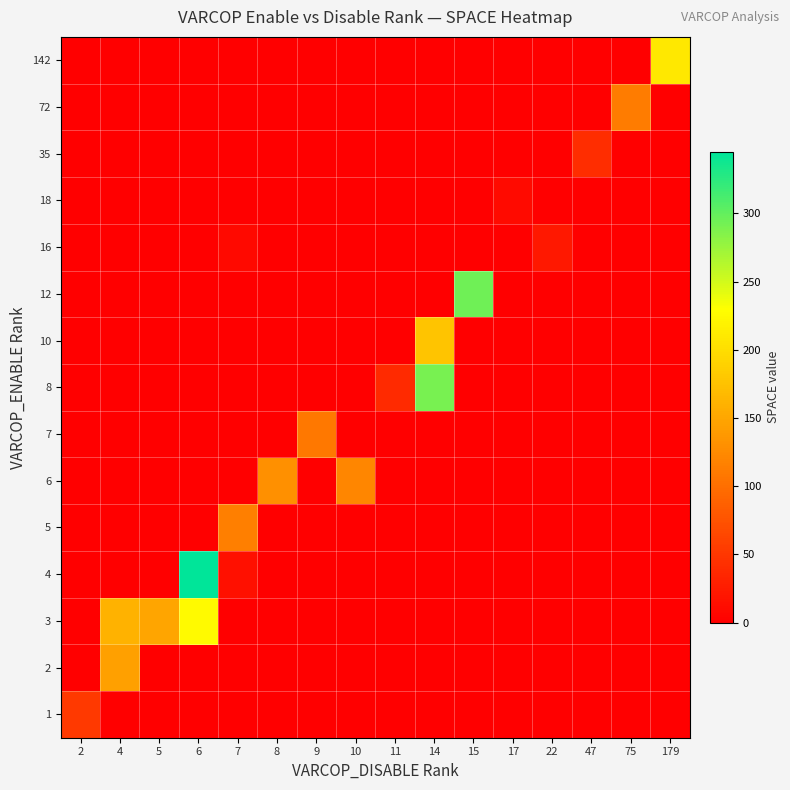

Reading left to right, list all the values displayed in this chart.

1: 2=52.0	4=0.0	5=0.0	6=0.0	7=0.0	8=0.0	9=0.0	10=0.0	11=0.0	14=0.0	15=0.0	17=0.0	22=0.0	47=0.0	75=0.0	179=0.0
2: 2=0.0	4=145.0	5=0.0	6=0.0	7=0.0	8=0.0	9=0.0	10=0.0	11=0.0	14=0.0	15=0.0	17=0.0	22=0.0	47=0.0	75=0.0	179=0.0
3: 2=0.0	4=161.0	5=148.2	6=226.0	7=0.0	8=0.0	9=0.0	10=0.0	11=0.0	14=0.0	15=0.0	17=0.0	22=0.0	47=0.0	75=0.0	179=0.0
4: 2=0.0	4=0.0	5=0.0	6=345.0	7=16.0	8=0.0	9=0.0	10=0.0	11=0.0	14=0.0	15=0.0	17=0.0	22=0.0	47=0.0	75=0.0	179=0.0
5: 2=0.0	4=0.0	5=0.0	6=0.0	7=115.2	8=0.0	9=0.0	10=0.0	11=0.0	14=0.0	15=0.0	17=0.0	22=0.0	47=0.0	75=0.0	179=0.0
6: 2=0.0	4=0.0	5=0.0	6=0.0	7=0.0	8=130.0	9=0.0	10=122.0	11=0.0	14=0.0	15=0.0	17=0.0	22=0.0	47=0.0	75=0.0	179=0.0
7: 2=0.0	4=0.0	5=0.0	6=0.0	7=0.0	8=0.0	9=109.0	10=0.0	11=0.0	14=0.0	15=0.0	17=0.0	22=0.0	47=0.0	75=0.0	179=0.0
8: 2=0.0	4=0.0	5=0.0	6=0.0	7=0.0	8=0.0	9=0.0	10=0.0	11=38.0	14=290.0	15=0.0	17=0.0	22=0.0	47=0.0	75=0.0	179=0.0
10: 2=0.0	4=0.0	5=0.0	6=0.0	7=0.0	8=0.0	9=0.0	10=0.0	11=0.0	14=177.0	15=0.0	17=0.0	22=0.0	47=0.0	75=0.0	179=0.0
12: 2=0.0	4=0.0	5=0.0	6=0.0	7=0.0	8=0.0	9=0.0	10=0.0	11=0.0	14=0.0	15=294.0	17=0.0	22=0.0	47=0.0	75=0.0	179=0.0
16: 2=0.0	4=0.0	5=0.0	6=0.0	7=9.0	8=0.0	9=0.0	10=0.0	11=0.0	14=0.0	15=0.0	17=0.0	22=22.0	47=0.0	75=0.0	179=0.0
18: 2=0.0	4=0.0	5=0.0	6=0.0	7=0.0	8=0.0	9=0.0	10=0.0	11=0.0	14=0.0	15=0.0	17=10.0	22=0.0	47=0.0	75=0.0	179=0.0
35: 2=0.0	4=0.0	5=0.0	6=0.0	7=0.0	8=0.0	9=0.0	10=0.0	11=0.0	14=0.0	15=0.0	17=0.0	22=0.0	47=41.0	75=0.0	179=0.0
72: 2=0.0	4=0.0	5=0.0	6=0.0	7=0.0	8=0.0	9=0.0	10=0.0	11=0.0	14=0.0	15=0.0	17=0.0	22=0.0	47=0.0	75=113.0	179=0.0
142: 2=0.0	4=0.0	5=0.0	6=0.0	7=0.0	8=0.0	9=0.0	10=0.0	11=0.0	14=0.0	15=0.0	17=0.0	22=0.0	47=0.0	75=0.0	179=209.0